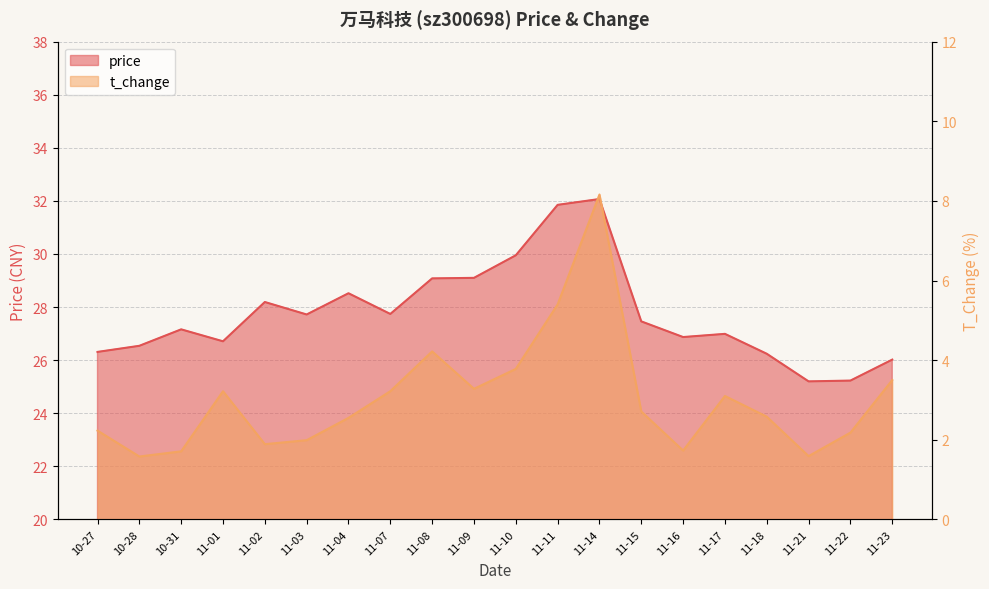

Rank the categories by t_change value from lowest to highest.

10-28, 11-21, 10-31, 11-16, 11-02, 11-03, 11-22, 10-27, 11-04, 11-18, 11-15, 11-17, 11-01, 11-07, 11-09, 11-23, 11-10, 11-08, 11-11, 11-14